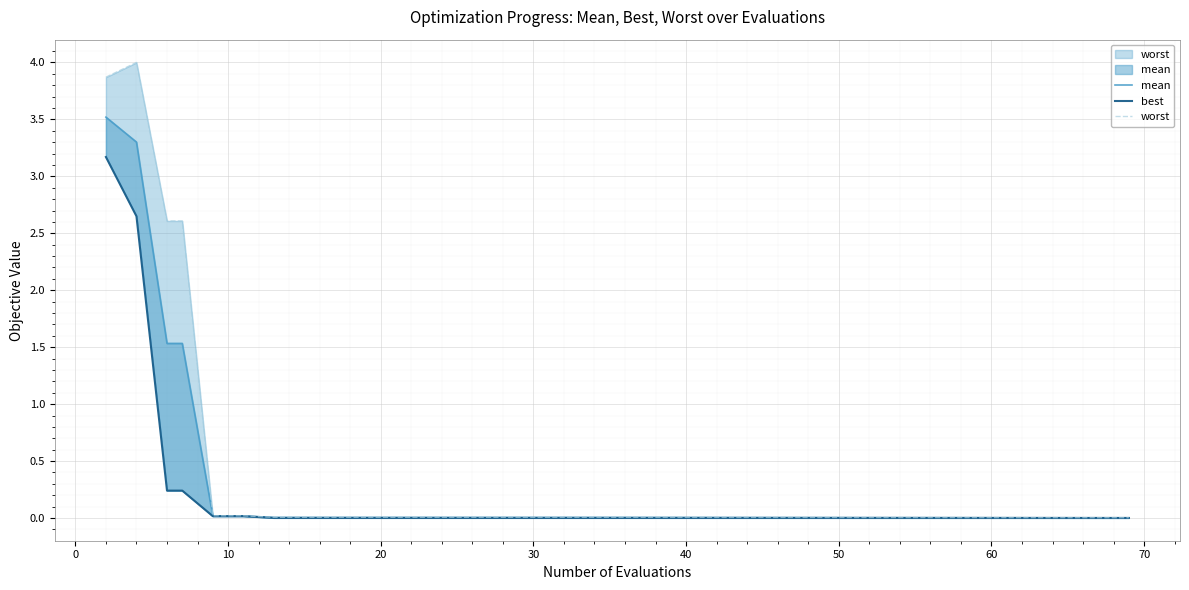

What is the difference between the second highest and minimum values in the worst series?

3.9